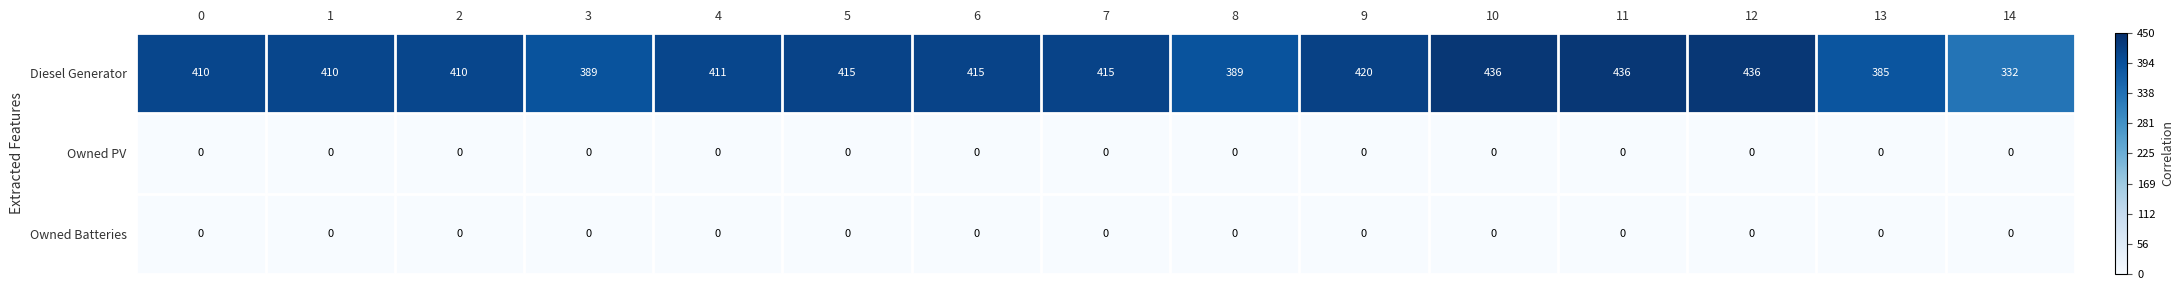

At how many categories does at least one series exceed 0?

15